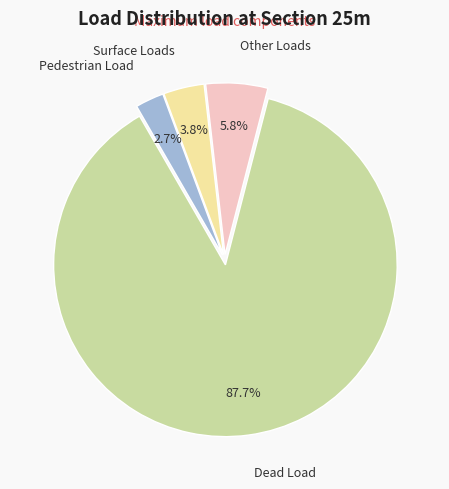

Which slice is the largest?

Dead Load